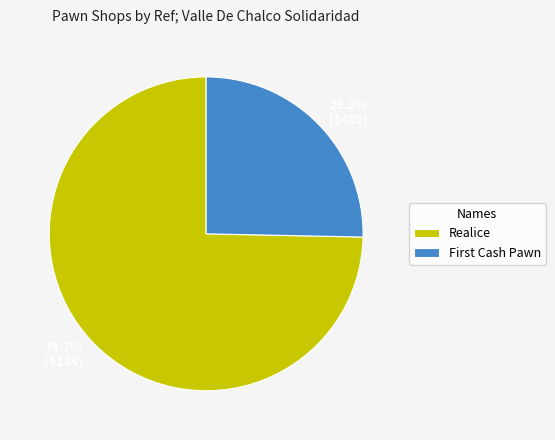

How many segments does this pie chart have?

2